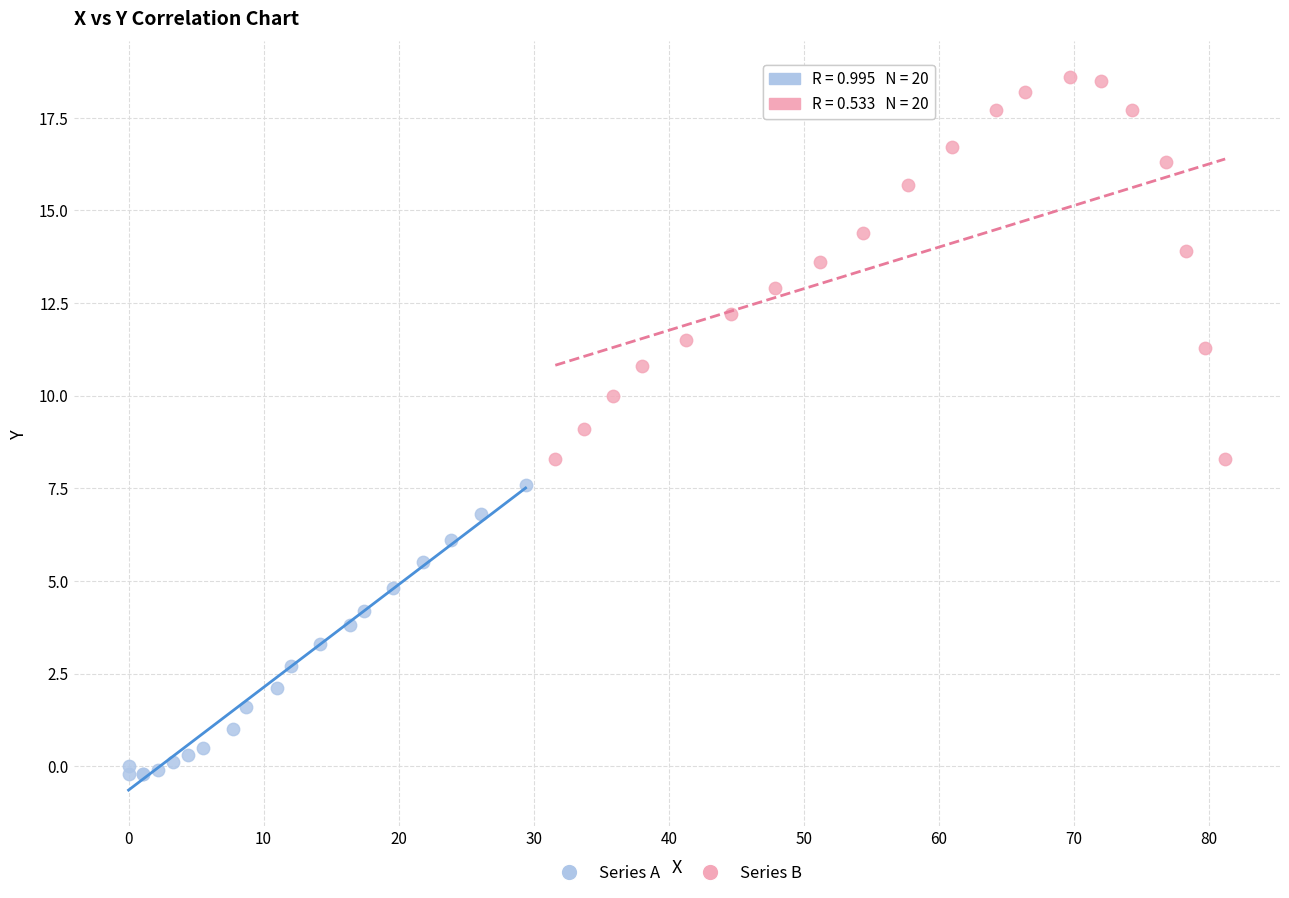

Which series reaches the maximum Y coordinate?

Series B